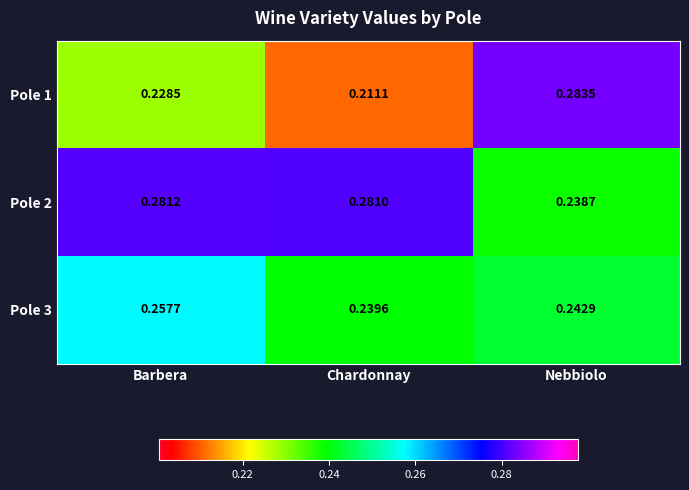

At Chardonnay, list the series in order from smallest to largest.

Pole 1, Pole 3, Pole 2